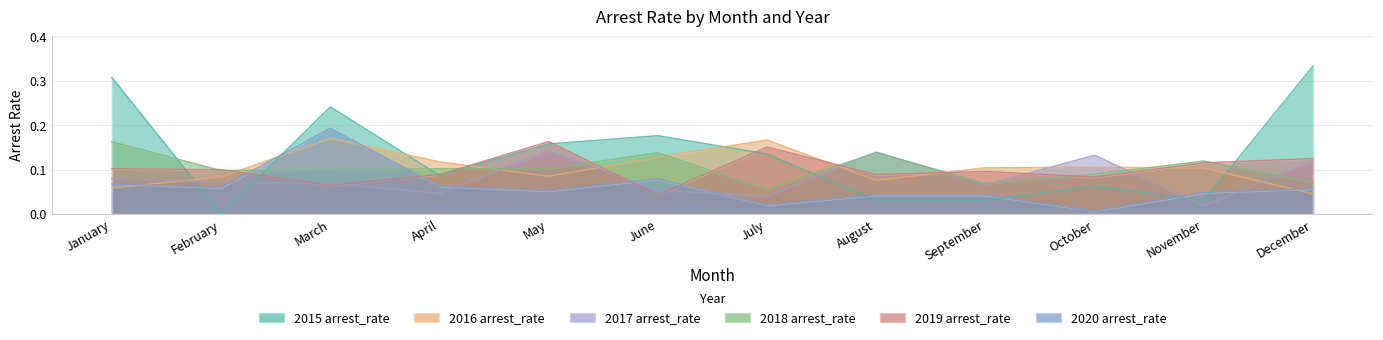

Does the chart display data point markers on the line(s)?

No